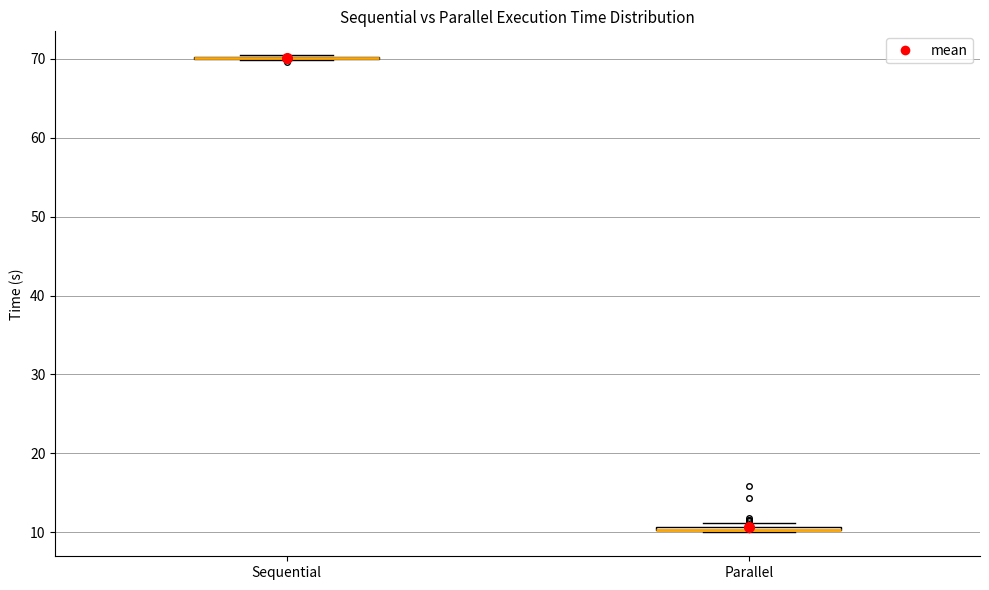

Where is the upper edge of the box for Parallel on the y-axis? The values are not printed on the chart, so give them approximately, as read against the axis.

11